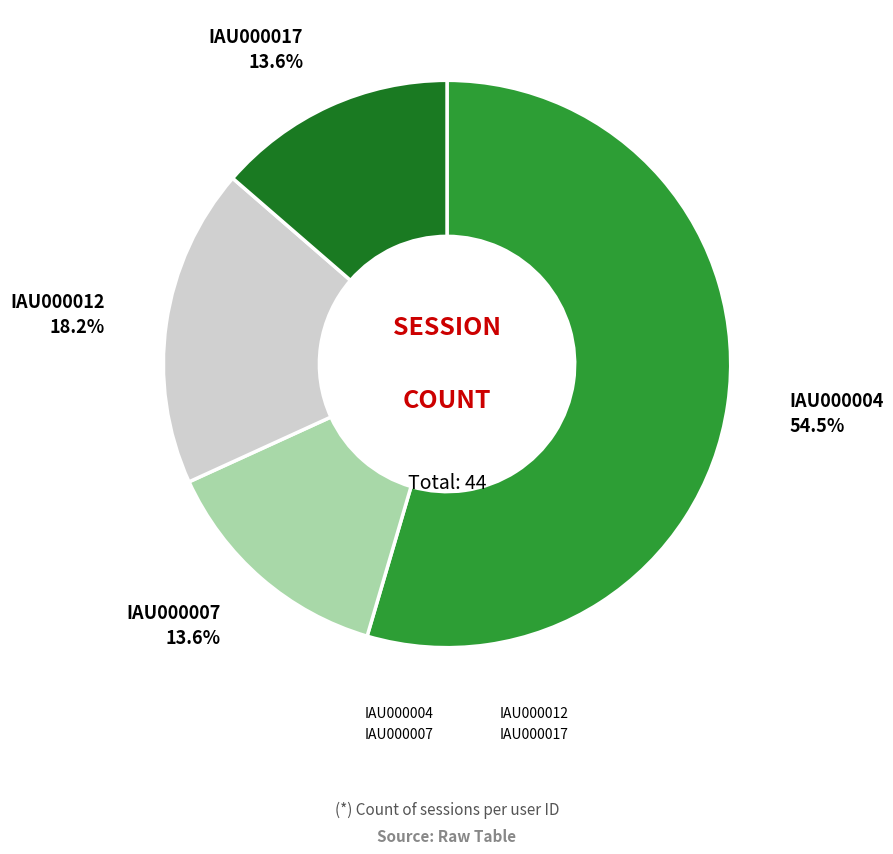

To the nearest percent, what percentage of the pie is IAU000007?

14%